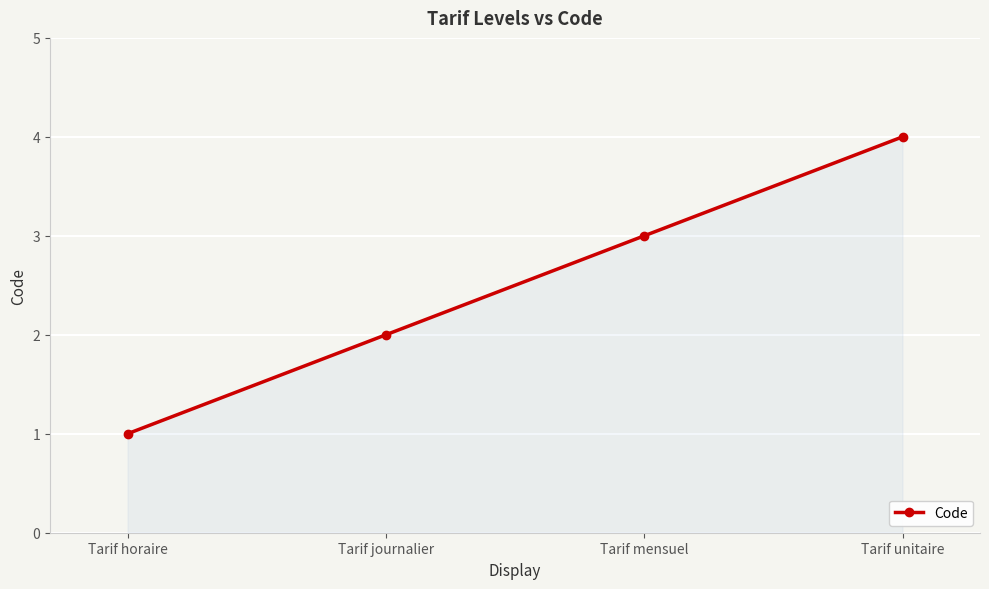

Which category has the highest value across all series?

Tarif unitaire